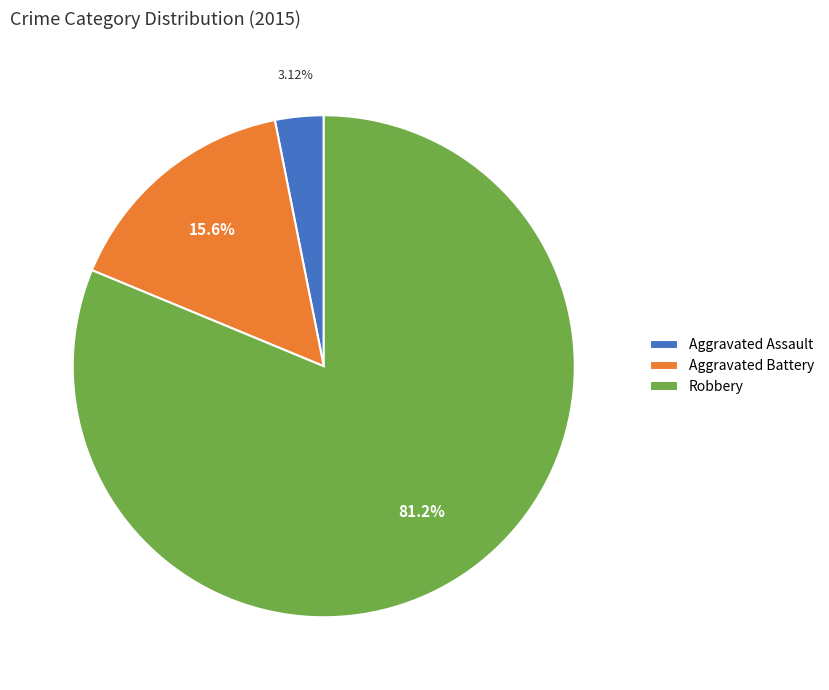

To the nearest percent, what portion does Robbery represent?

81%